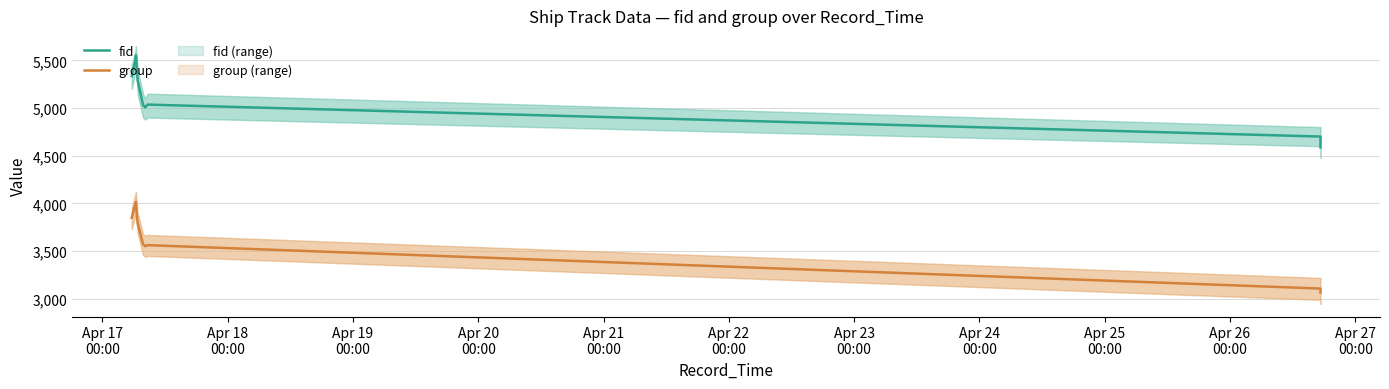

True or false: fid has more than 2 interior local peaks.

False